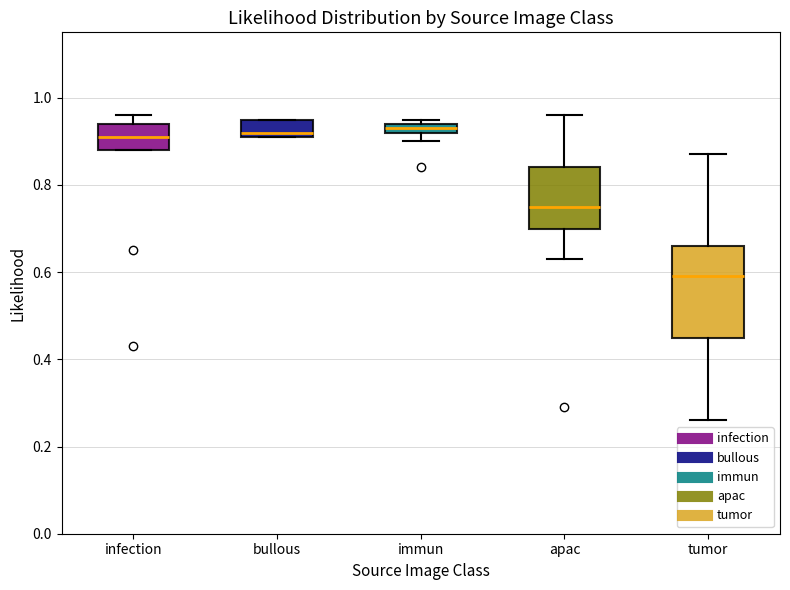

Which box has the lowest median line?

tumor